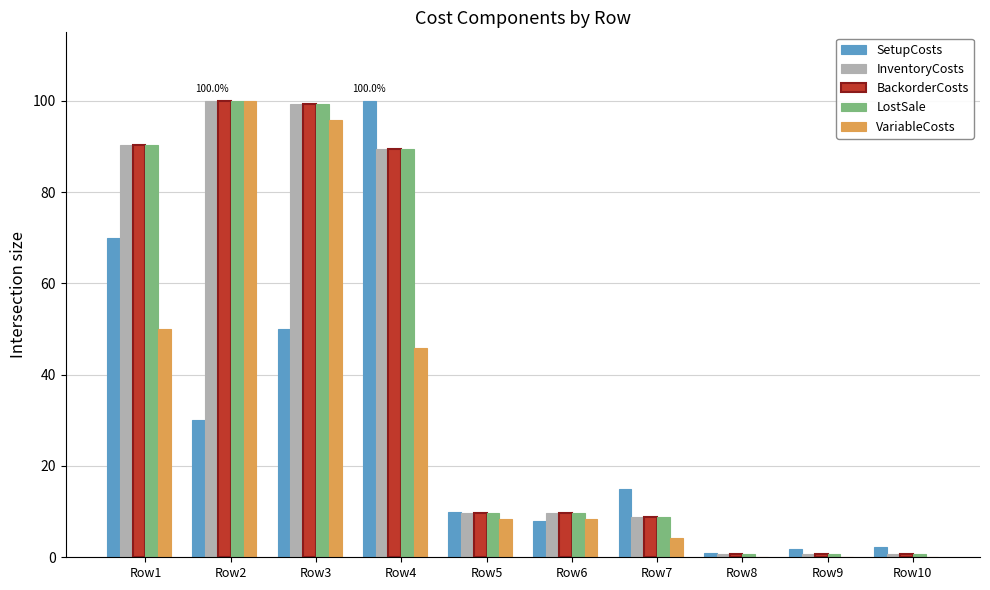

The value of LostSale at Row5 is 2.5. True or false?

False